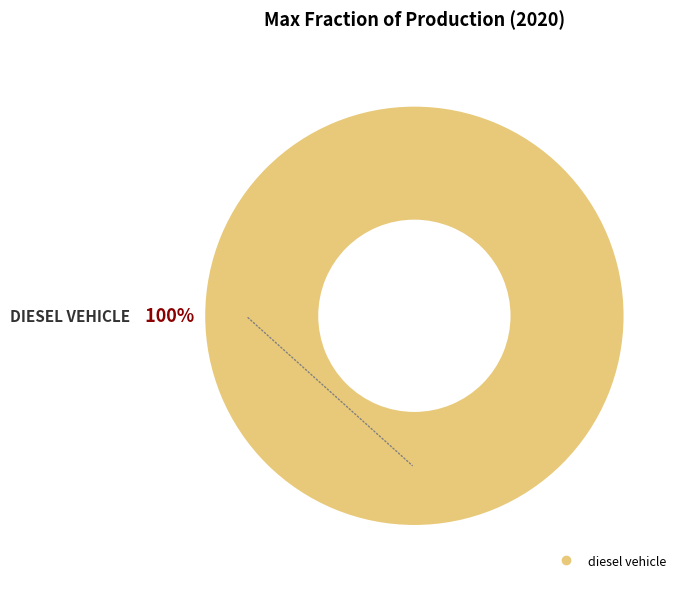

Is there any slice that represents more than half of the pie?

Yes